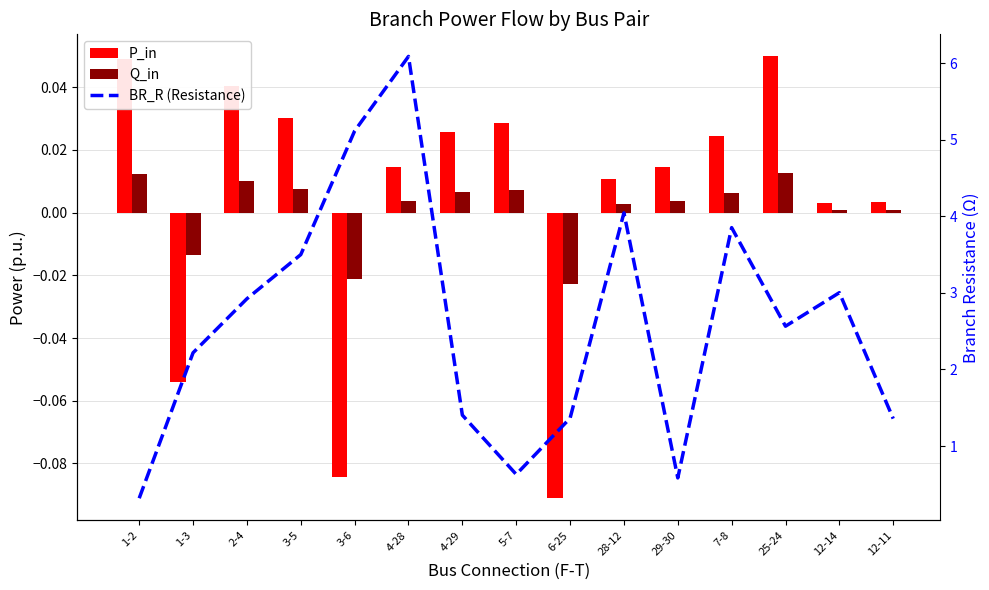

Reading left to right, list all the values displayed in this chart.

P_in: 1-2=0.0	1-3=-0.1	2-4=0.0	3-5=0.0	3-6=-0.1	4-28=0.0	4-29=0.0	5-7=0.0	6-25=-0.1	28-12=0.0	29-30=0.0	7-8=0.0	25-24=0.0	12-14=0.0	12-11=0.0
Q_in: 1-2=0.0	1-3=-0.0	2-4=0.0	3-5=0.0	3-6=-0.0	4-28=0.0	4-29=0.0	5-7=0.0	6-25=-0.0	28-12=0.0	29-30=0.0	7-8=0.0	25-24=0.0	12-14=0.0	12-11=0.0
BR_R (Resistance): 1-2=0.3	1-3=2.2	2-4=2.9	3-5=3.5	3-6=5.1	4-28=6.1	4-29=1.4	5-7=0.6	6-25=1.4	28-12=4.0	29-30=0.6	7-8=3.9	25-24=2.6	12-14=3.0	12-11=1.4